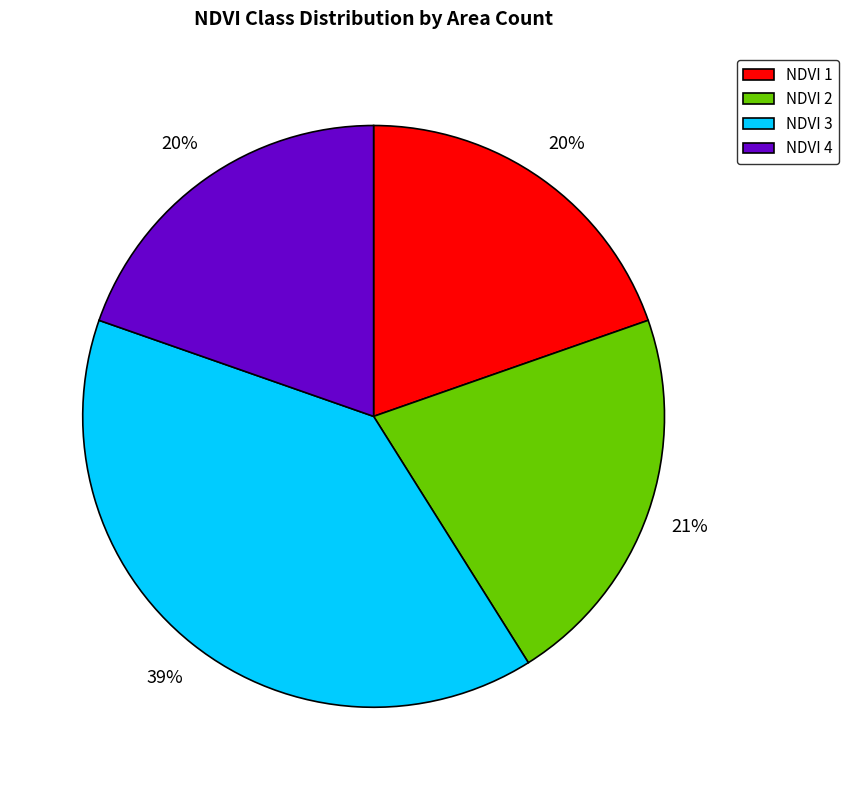

Which has a higher value, NDVI 2 or NDVI 4?

NDVI 2